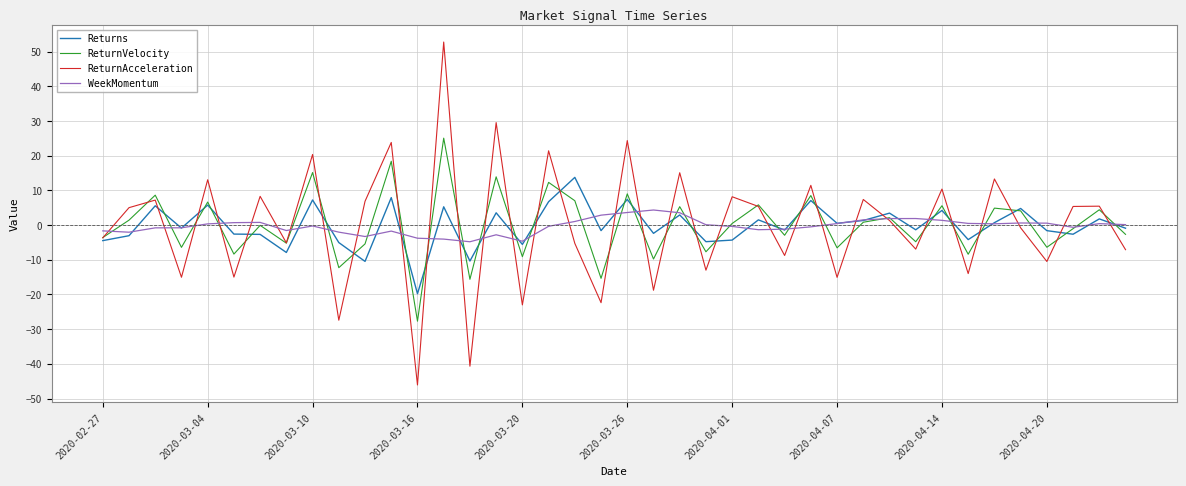

Which series has the largest range (max minus min)?

ReturnAcceleration